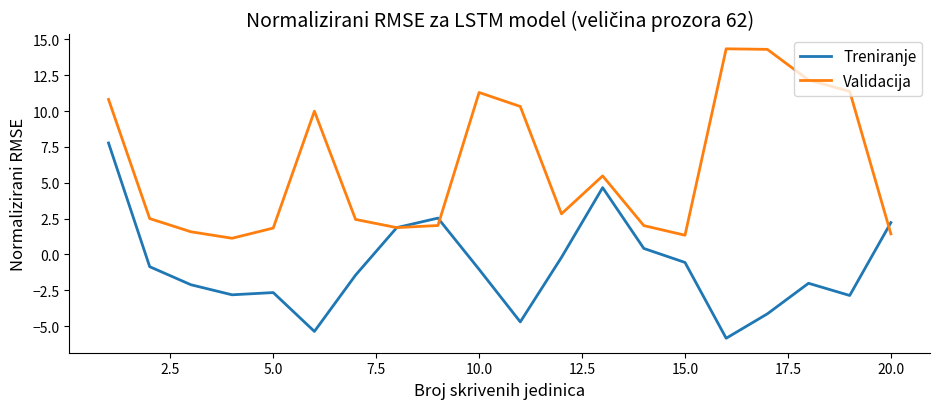

Which series has the largest total across all categories?

Validacija